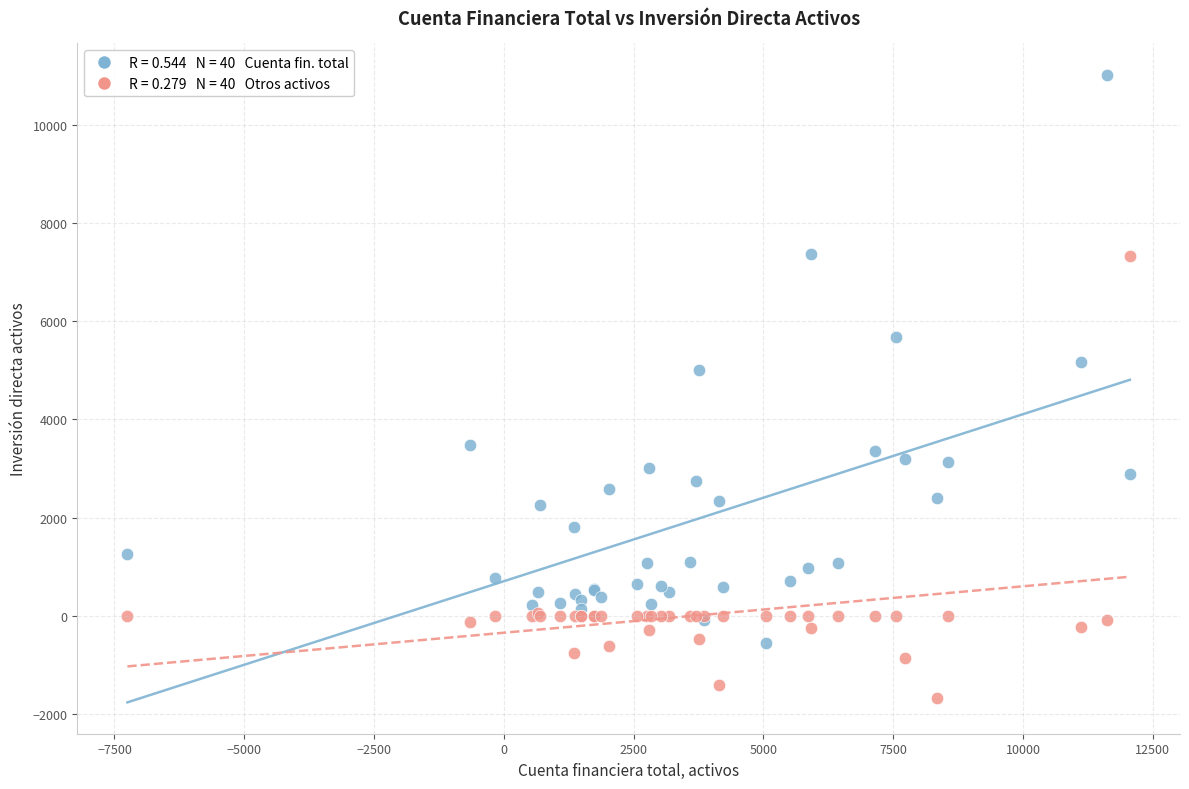

Across all series, what Y value is closest to 4675?

5005